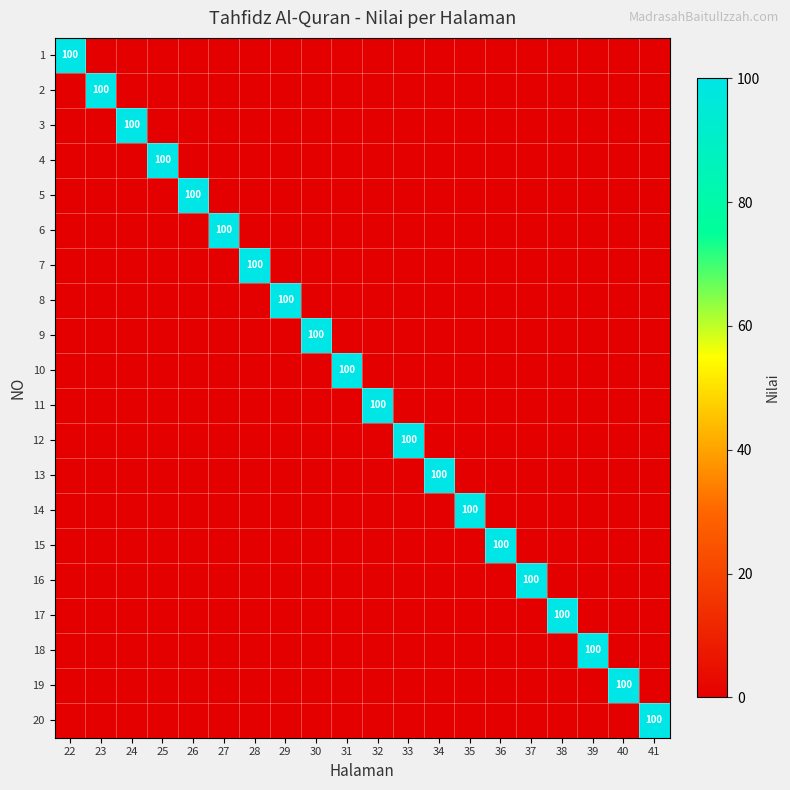

List the labels in order of 20 value, largest first.

41, 22, 23, 24, 25, 26, 27, 28, 29, 30, 31, 32, 33, 34, 35, 36, 37, 38, 39, 40